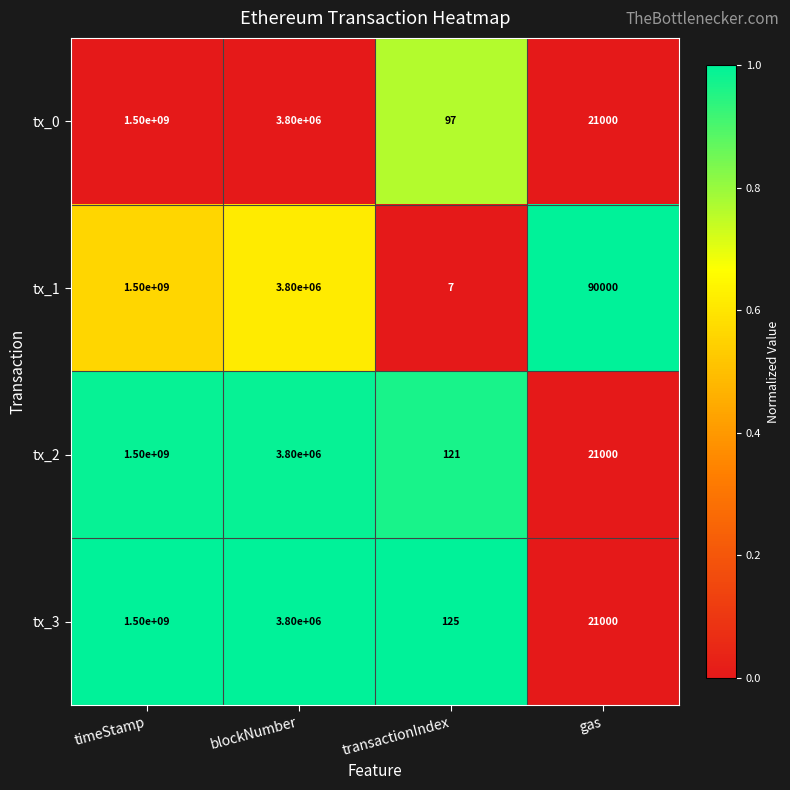

At which category does the chart reach its peak across all series?

timeStamp